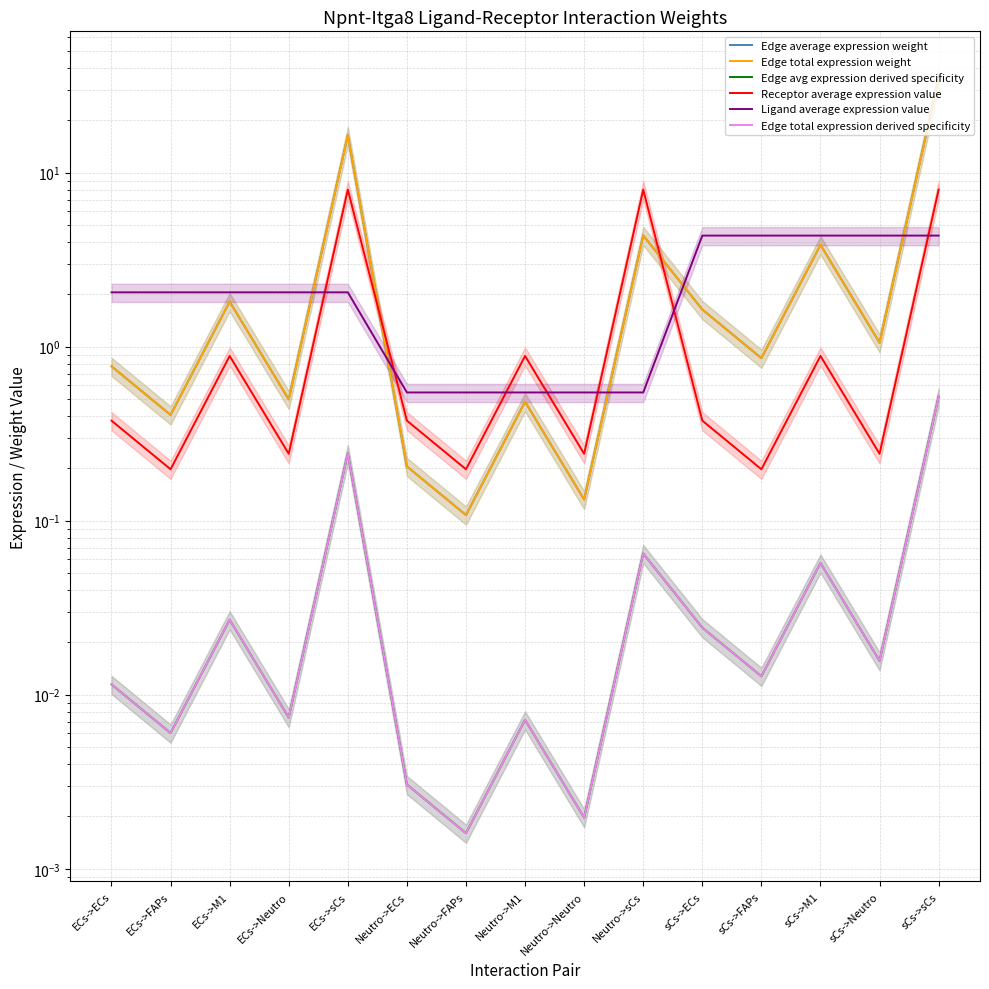

True or false: Receptor average expression value has a value of 3.6 at Neutro->sCs.

False